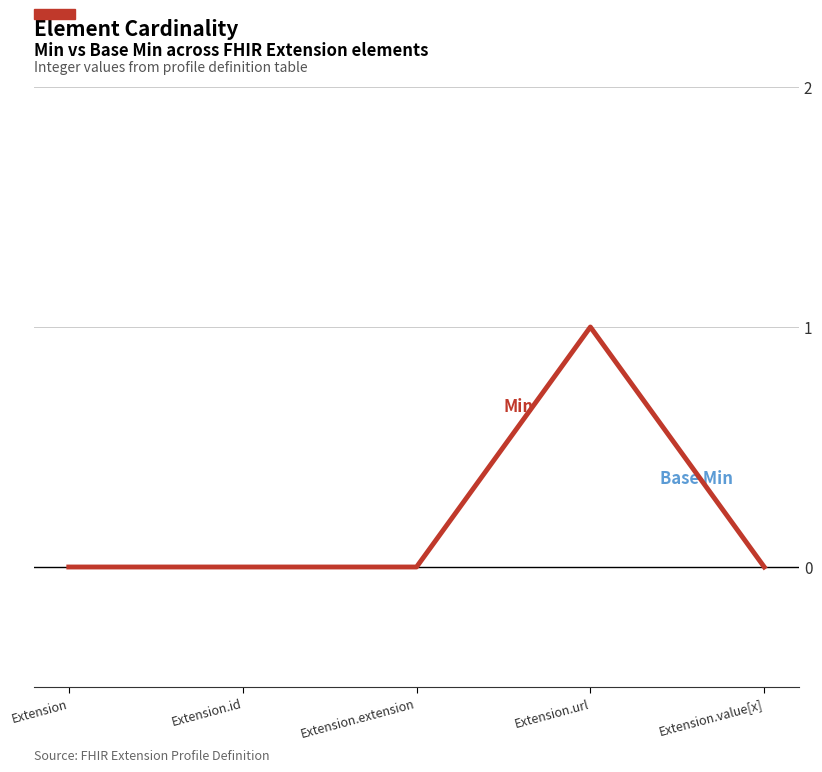

Is this an area chart (filled region under the line)?

No